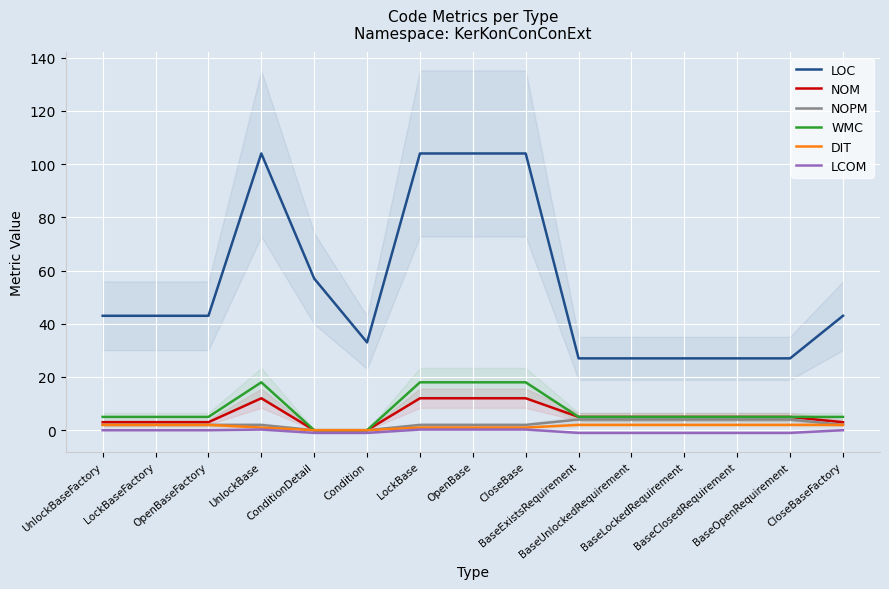

Count the WMC values in the range 5 to 18.

13